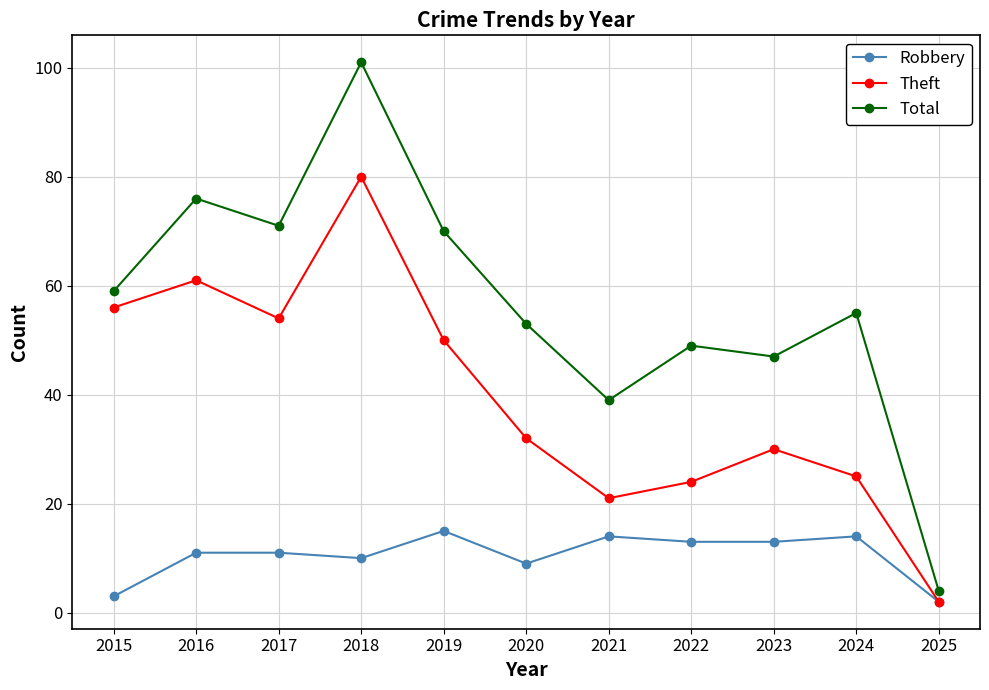

Is it true that Theft equals 21 at 2023?

False